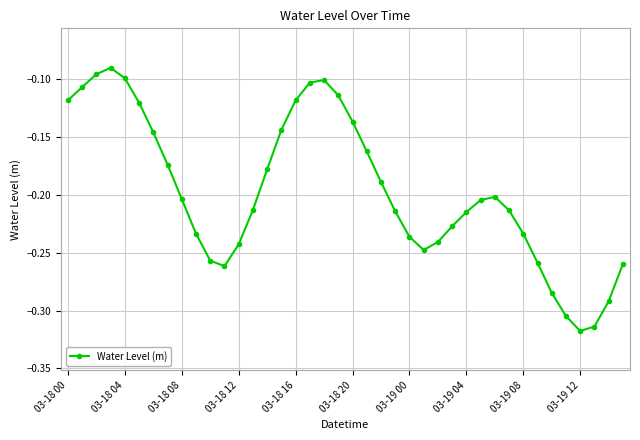

How many interior local valleys (lower than both neighbors) does the data have?

3